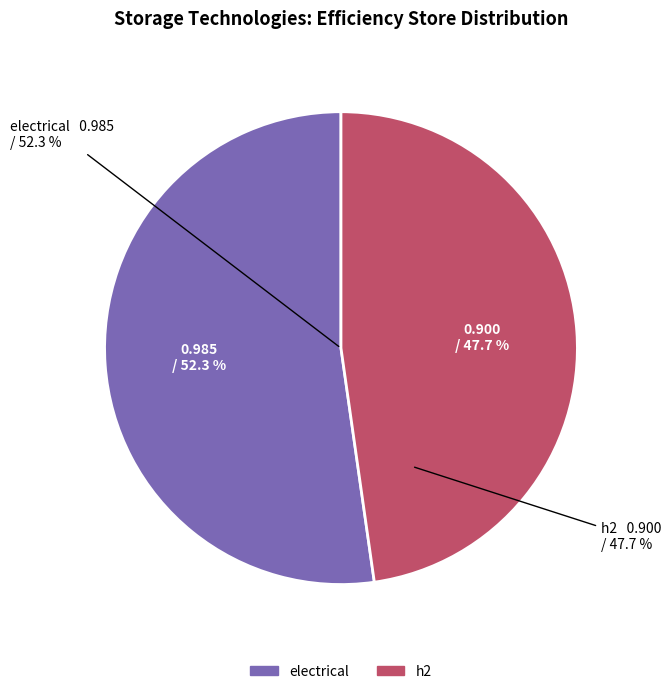

Which slice is the smallest?

h2